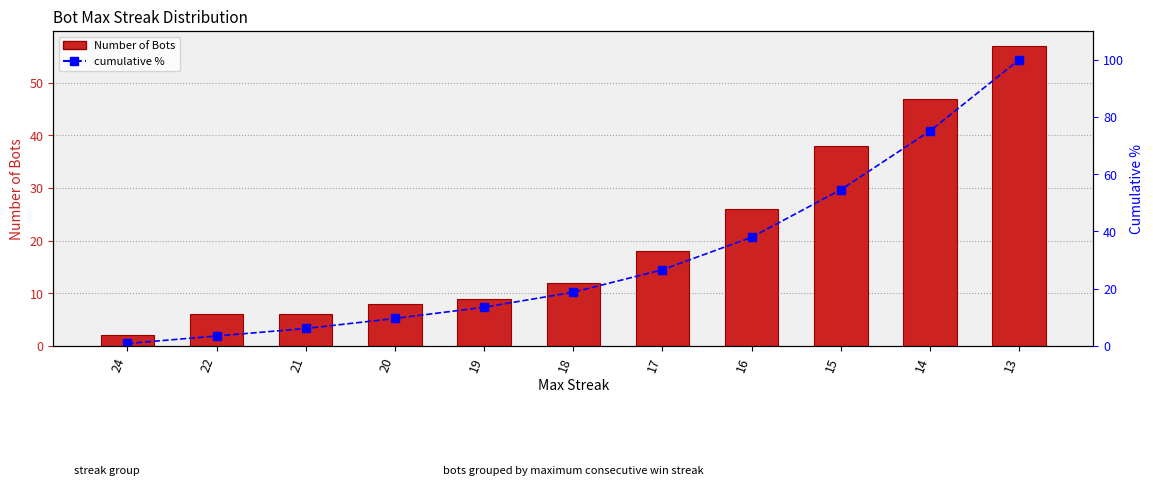

What is the average value of the cumulative % series?

31.5